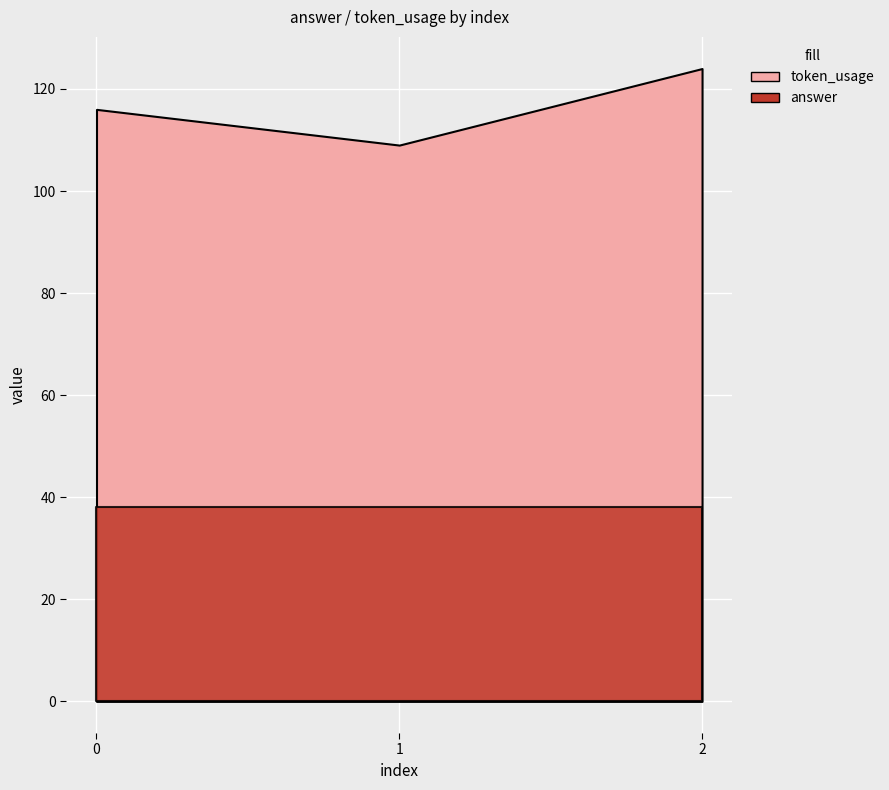

What is the value of the token_usage point at the 2nd from the left?

109